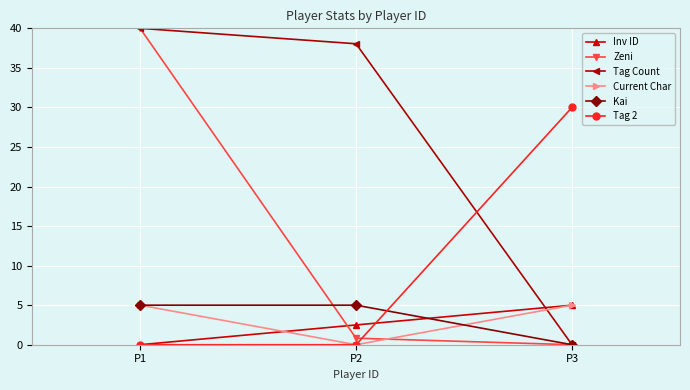

What is the value of the Zeni point at the 1st from the left?

40.0